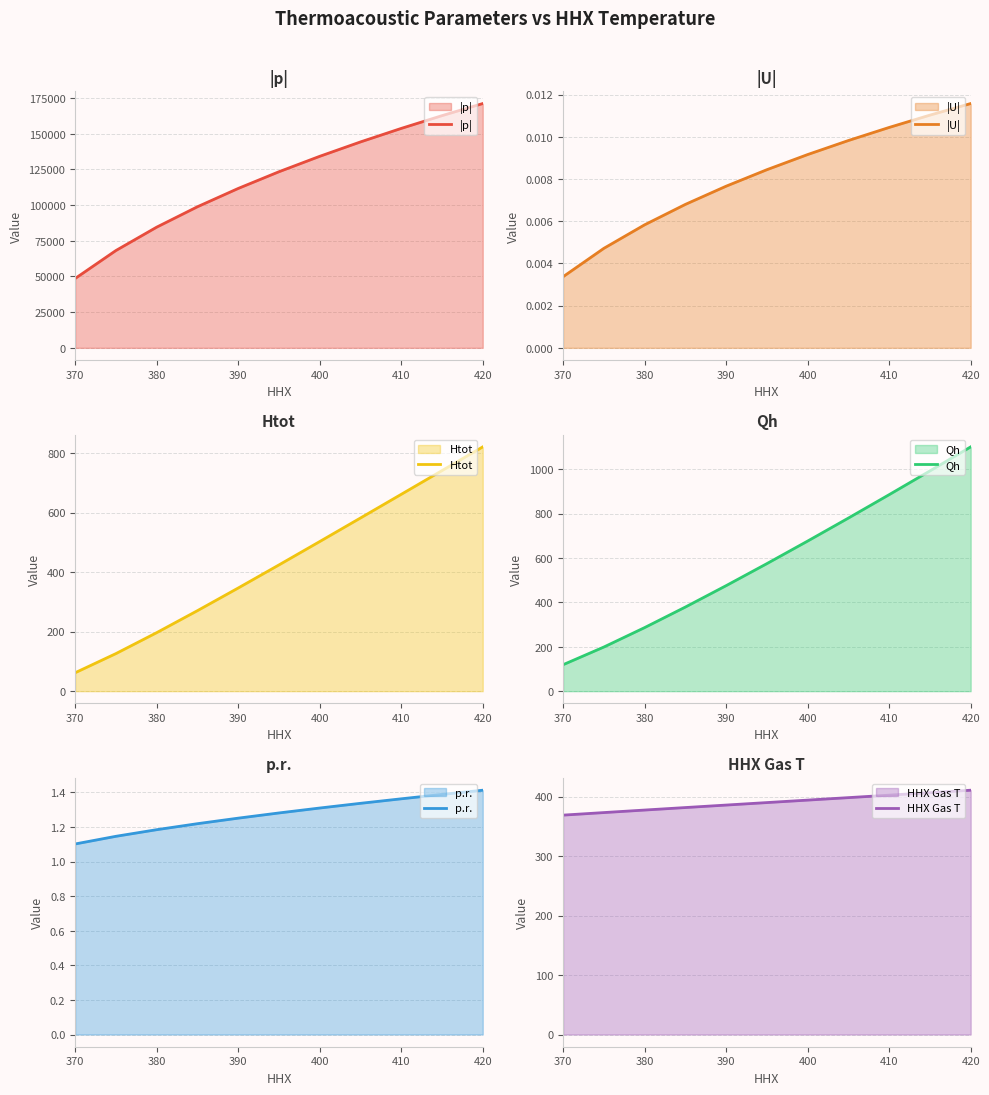

True or false: HHX Gas T has a value of 144.9 at 370.

False